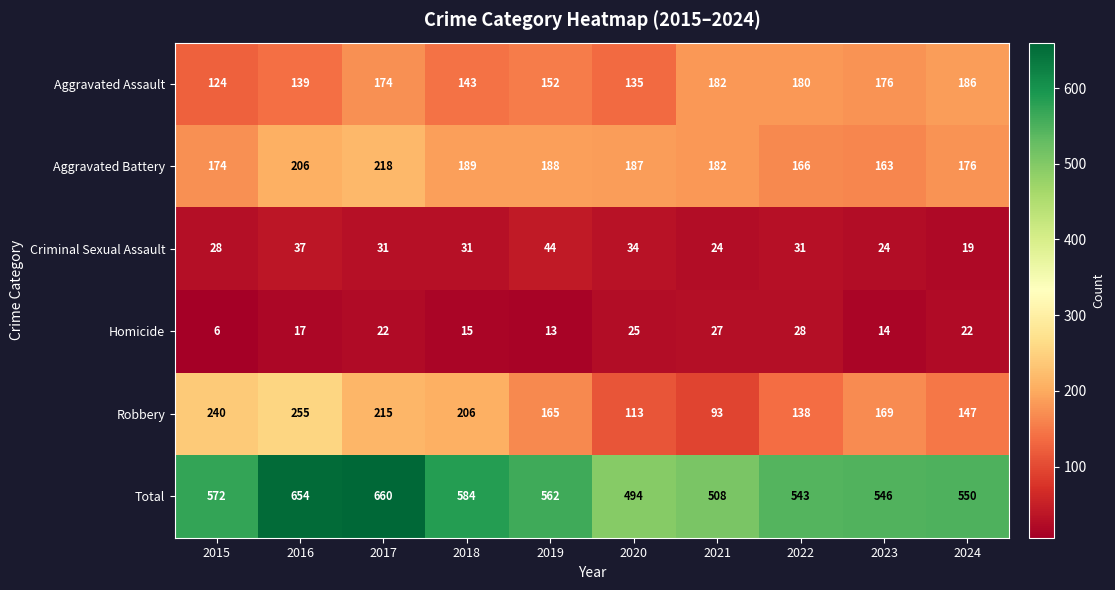

Rank the series by their maximum value, from highest to lowest.

Total, Robbery, Aggravated Battery, Aggravated Assault, Criminal Sexual Assault, Homicide